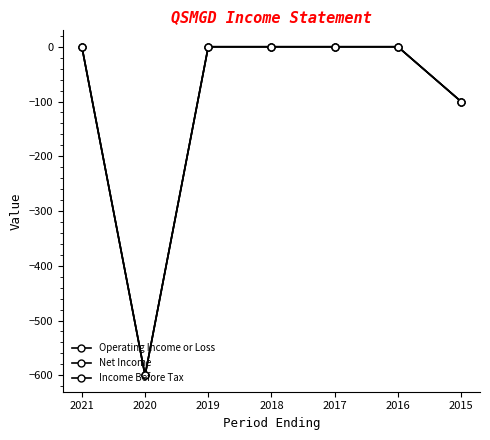

Which label corresponds to the smallest value in the chart?

2020